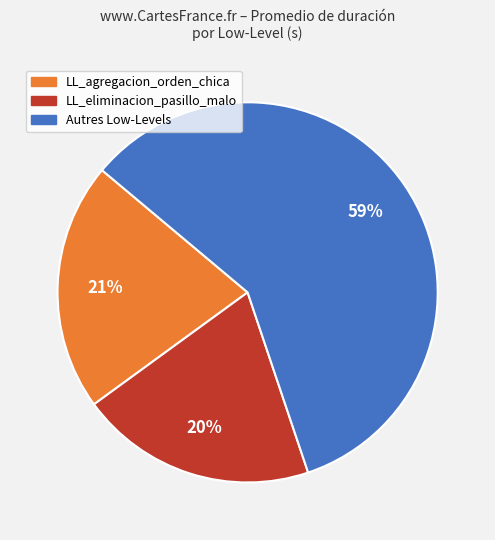

Is there a majority slice in this chart?

Yes